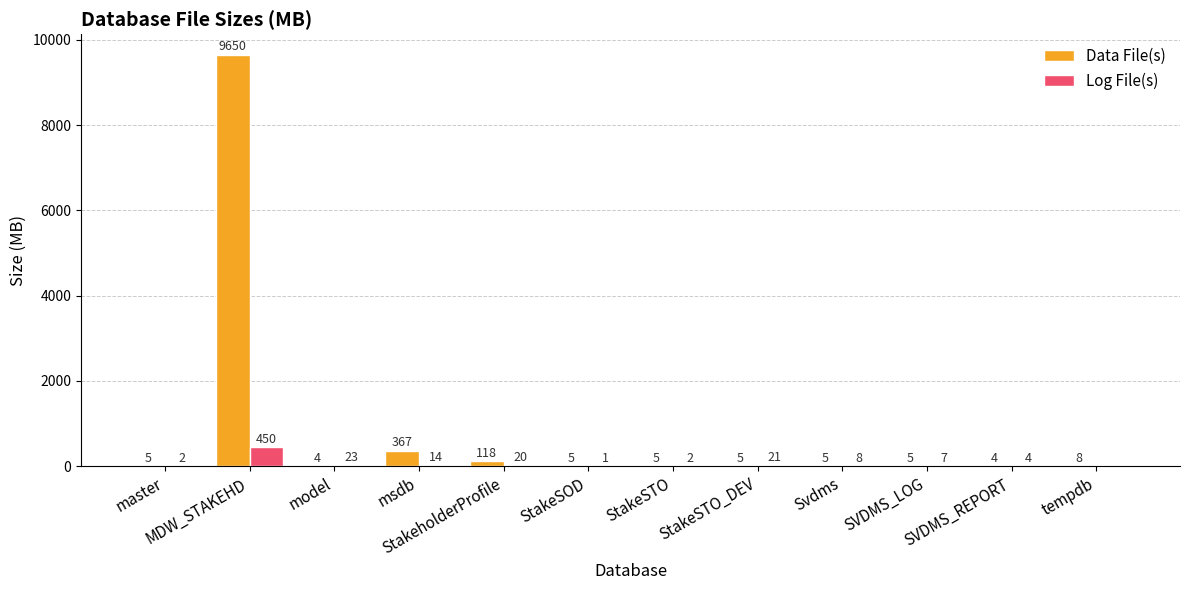

At which label is Log File(s) closest to 225?

model